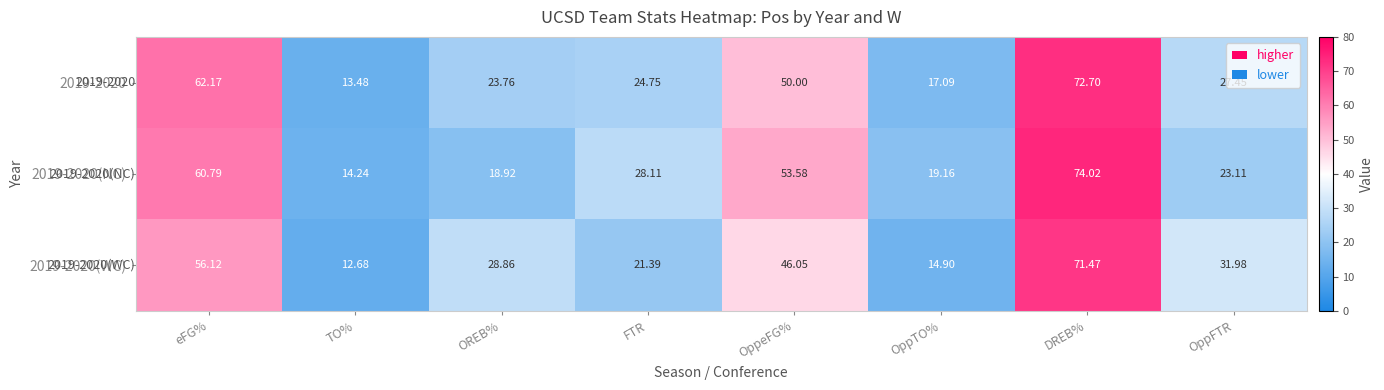

Which category has the highest value in the 2019-2020 series?

DREB%